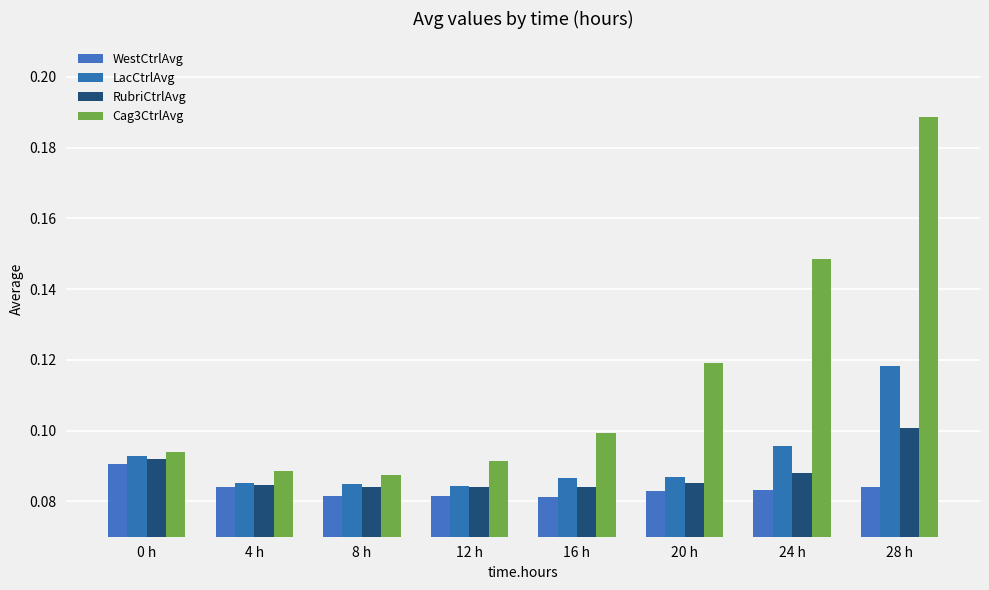

How many series are shown in this chart?

4